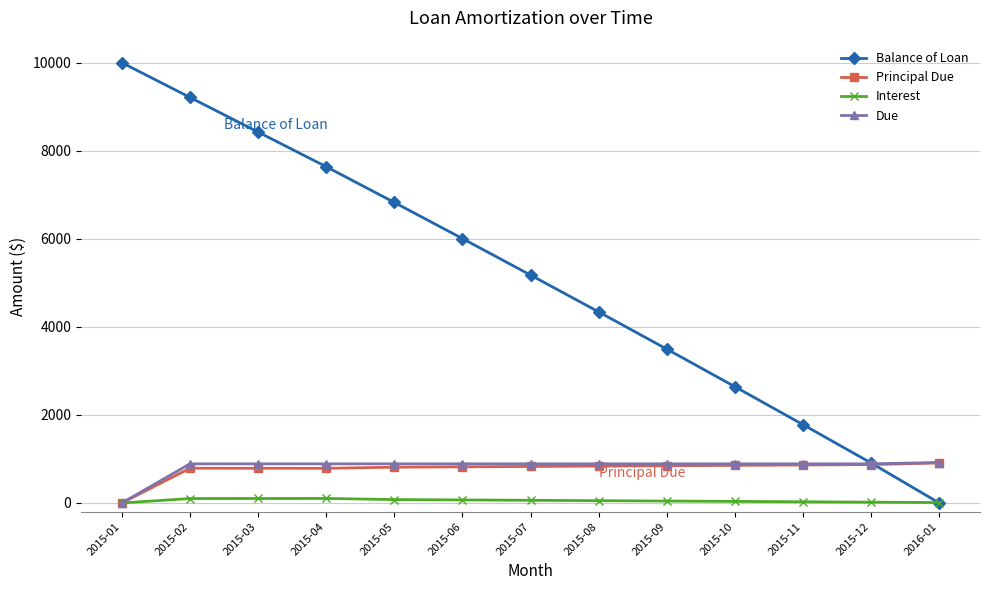

Which category has the lowest value in the Due series?

2015-01